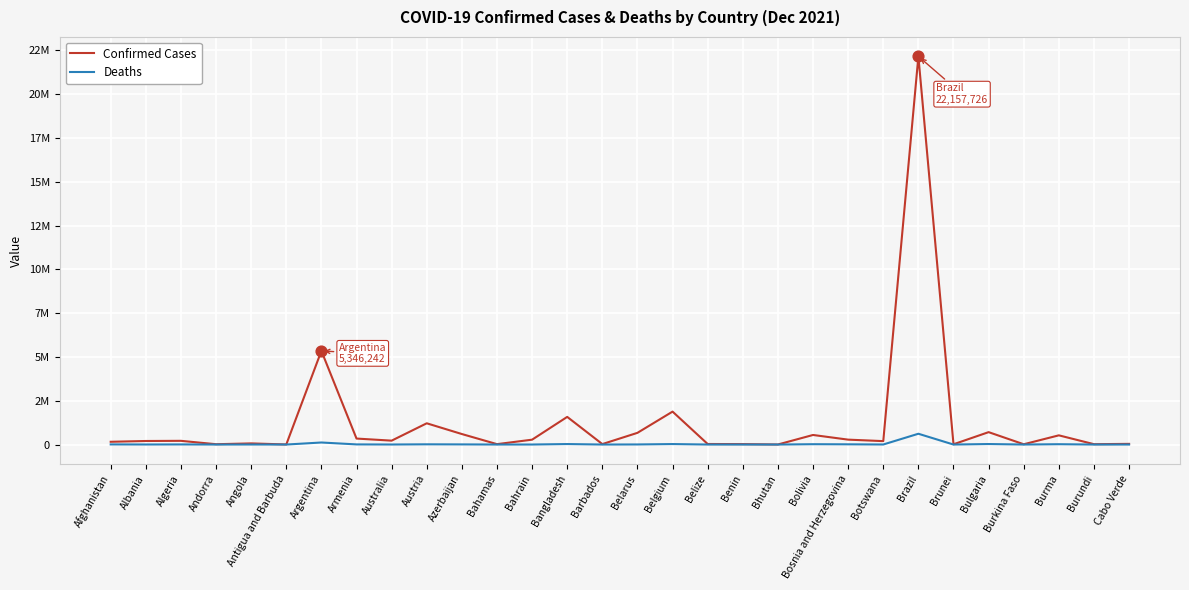

At how many categories does at least one series exceed 21489183?

1